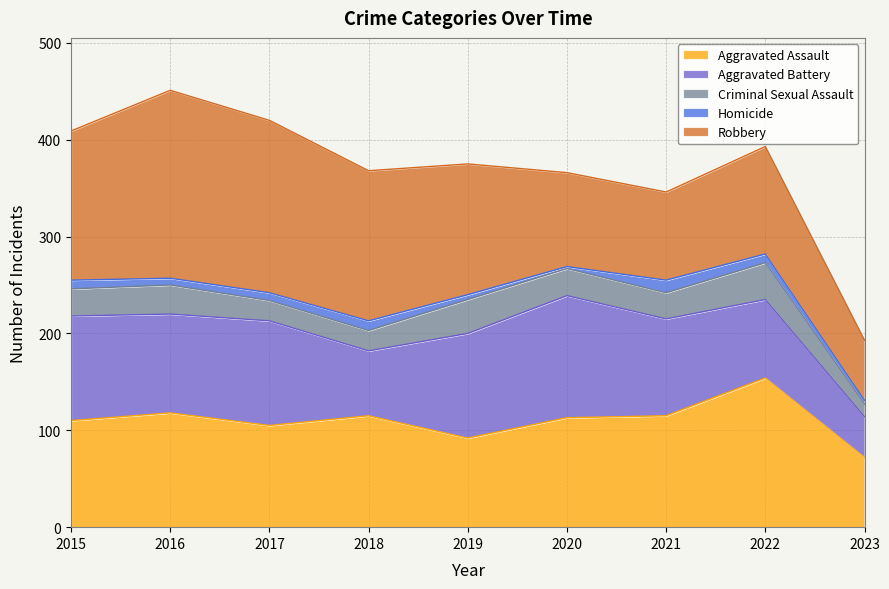

What is the difference between the highest and lowest values at 2015?

145